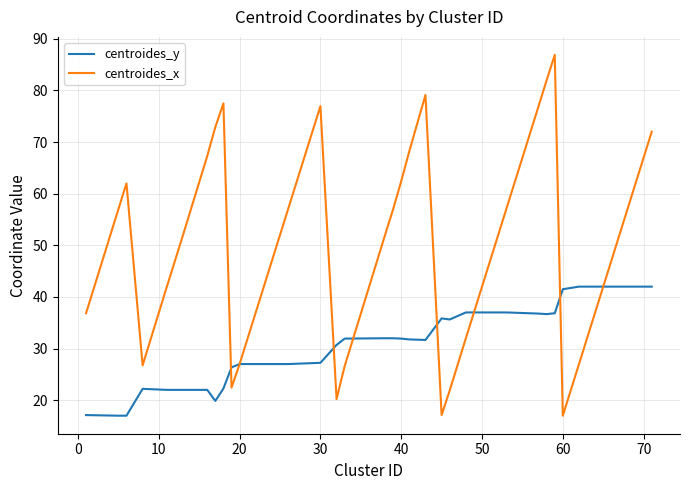

Which series has the largest total across all categories?

centroides_x